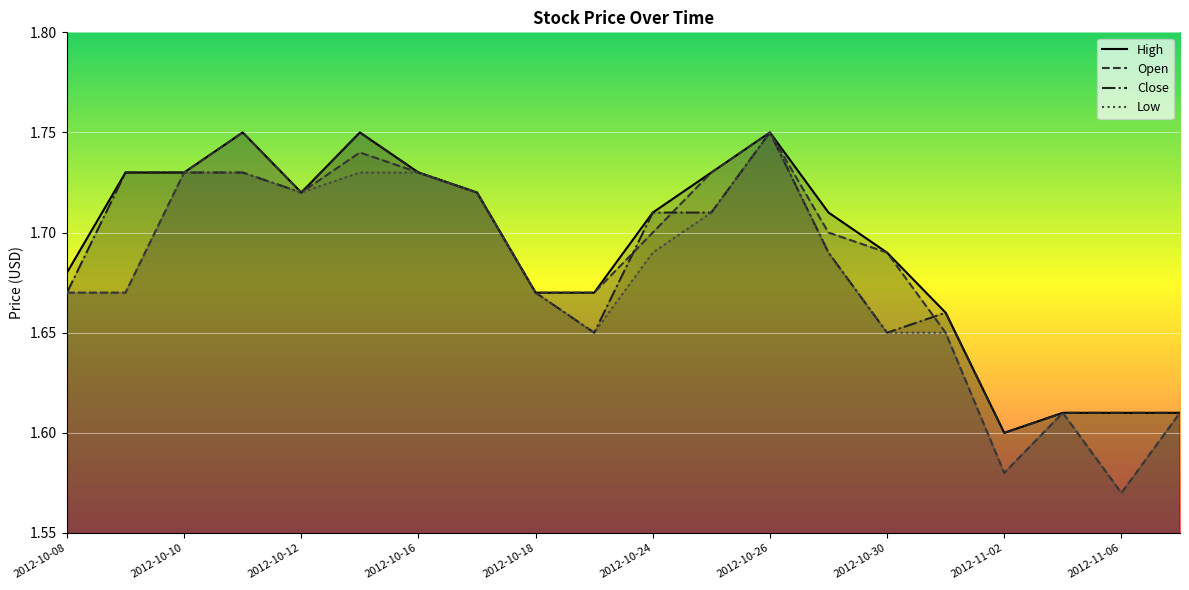

At which label is Low closest to 1?

2012-11-06